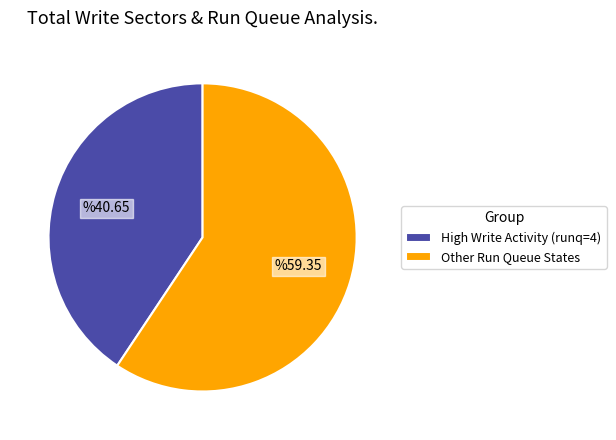

Which slice is the largest?

Other Run Queue States